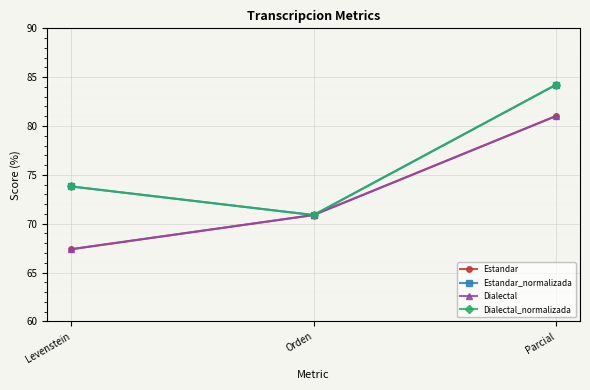

What position from the right is Levenstein?

3